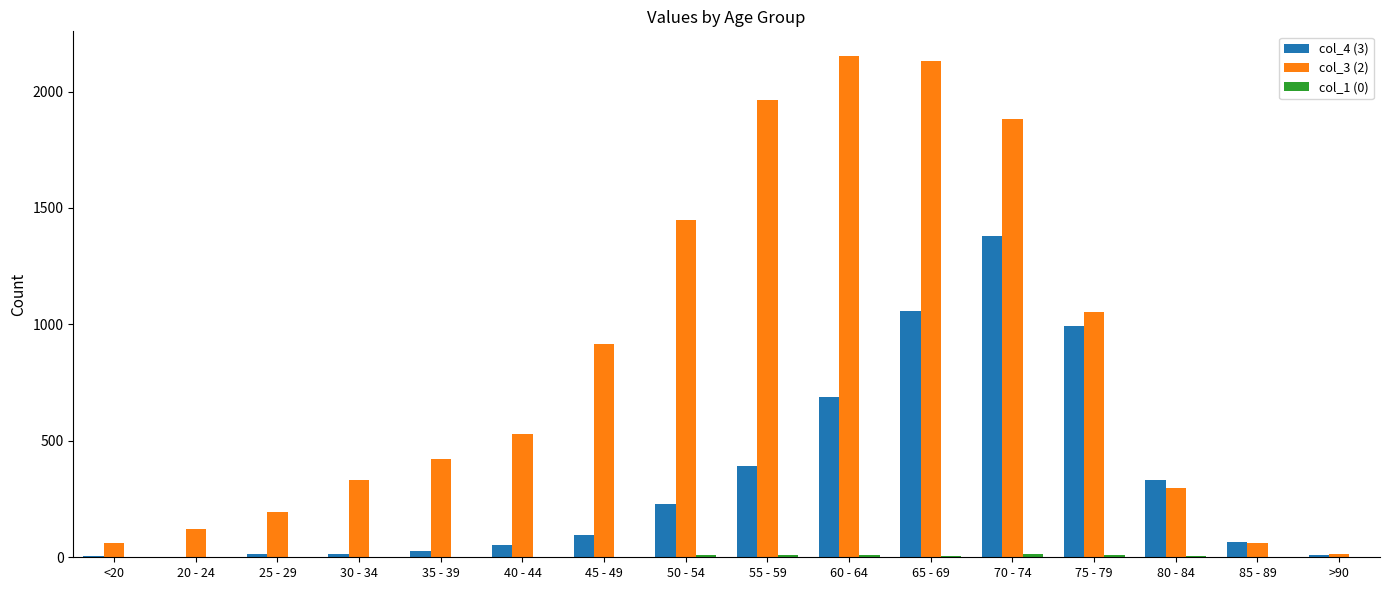

The col_3 (2) series shows 320 at 75 - 79. True or false?

False